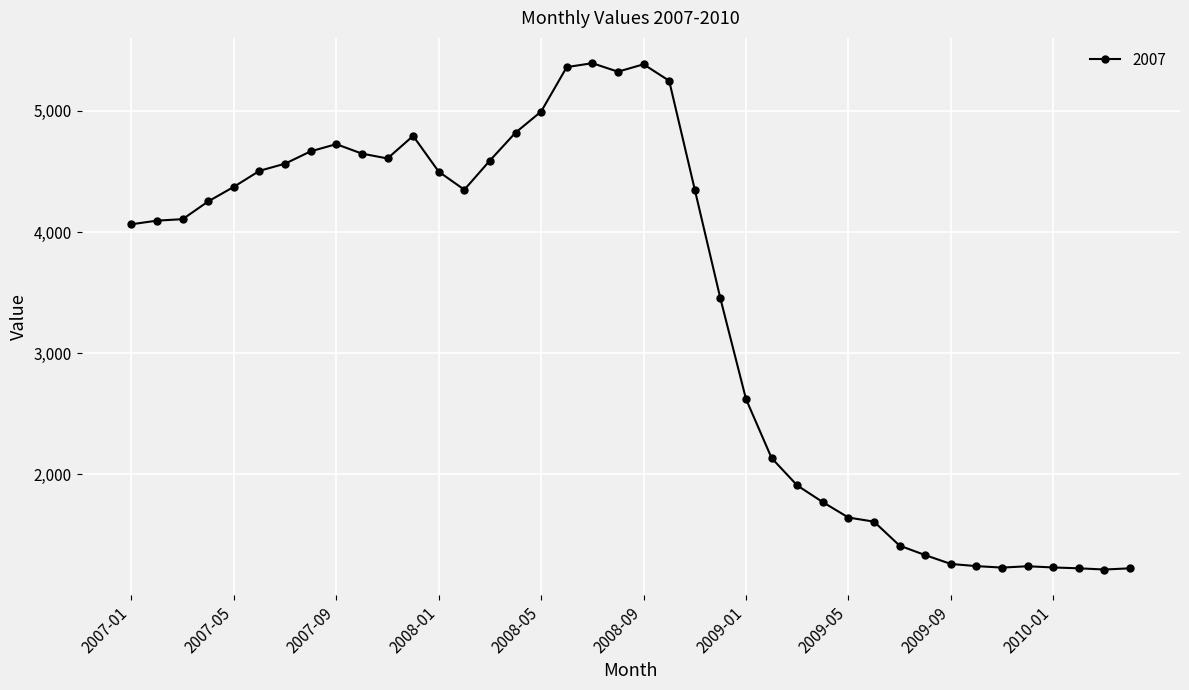

What is the average value?

3387